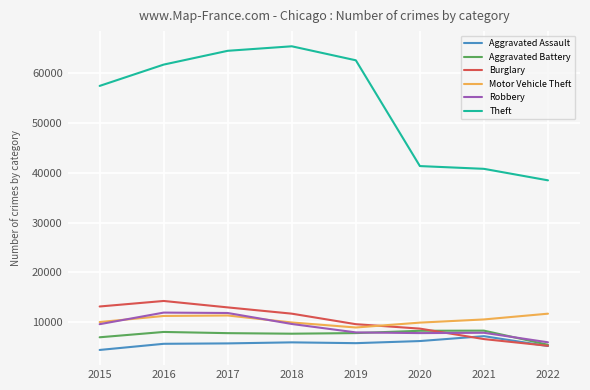

Which series has the largest range (max minus min)?

Theft